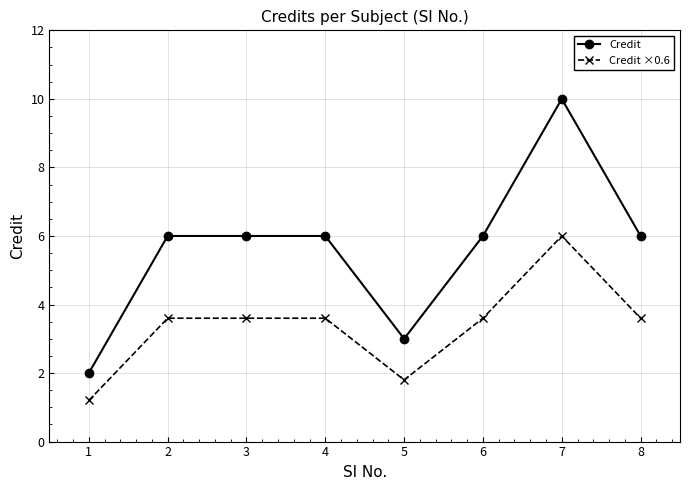

How many categories are shown in the chart?

8